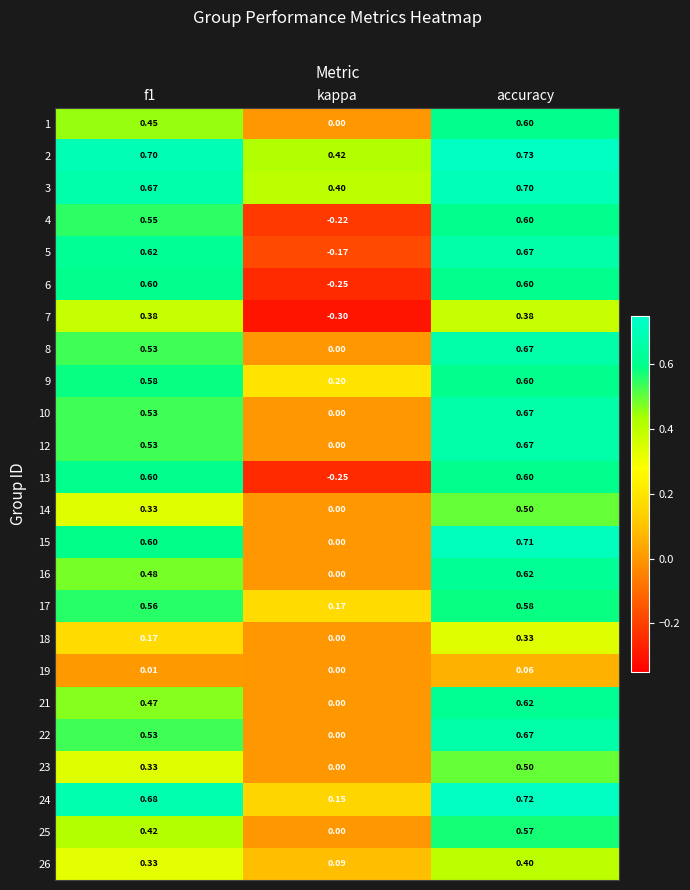

At which category is the sum across all series the highest?

accuracy